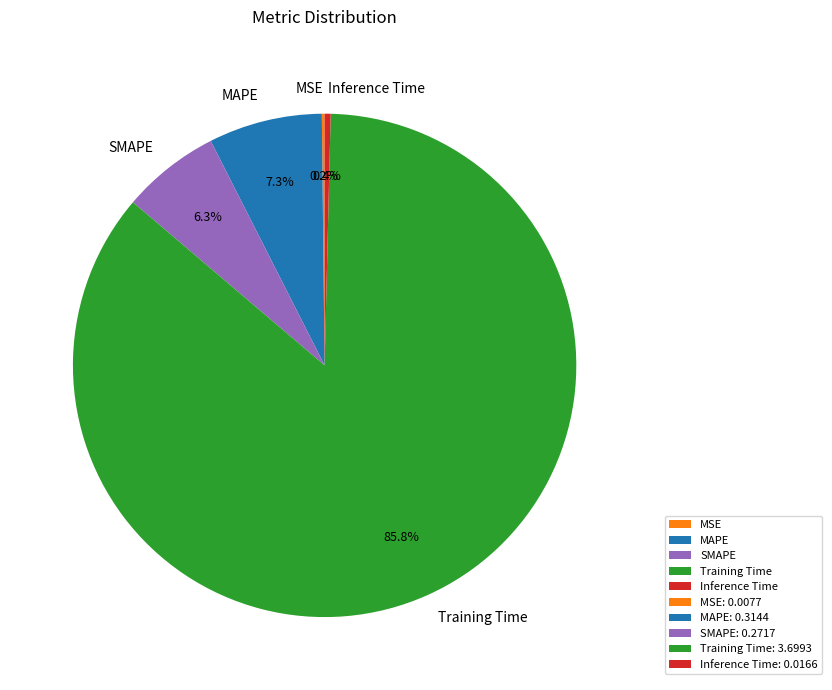

True or false: Inference Time accounts for 7% of the total.

False